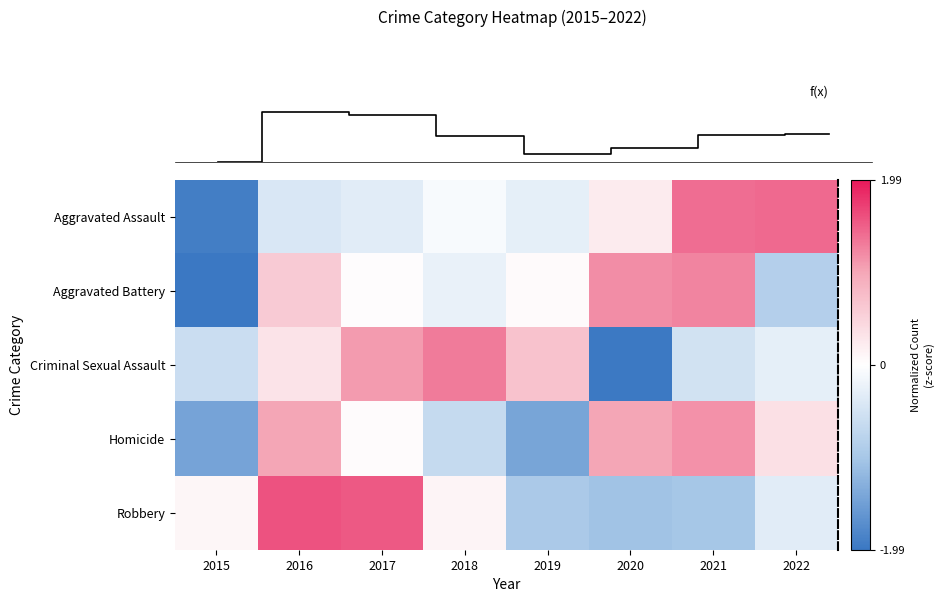

Where does the Criminal Sexual Assault series first go above 0?

2016